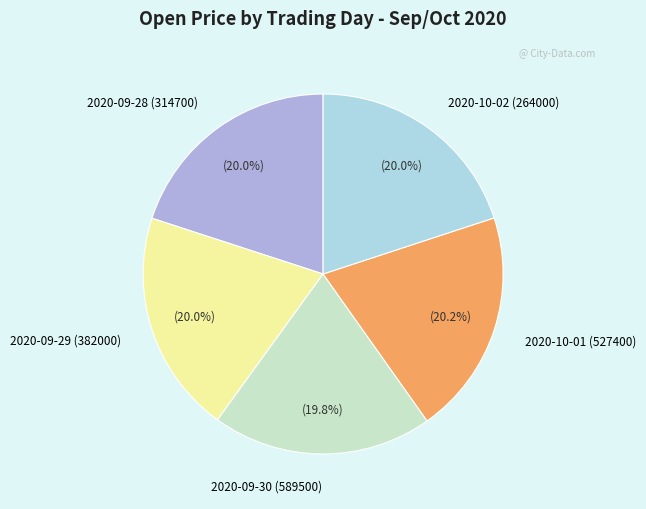

What is the ratio of the value at 2020-09-30 (589500) to the value at 2020-10-01 (527400)?

1.0